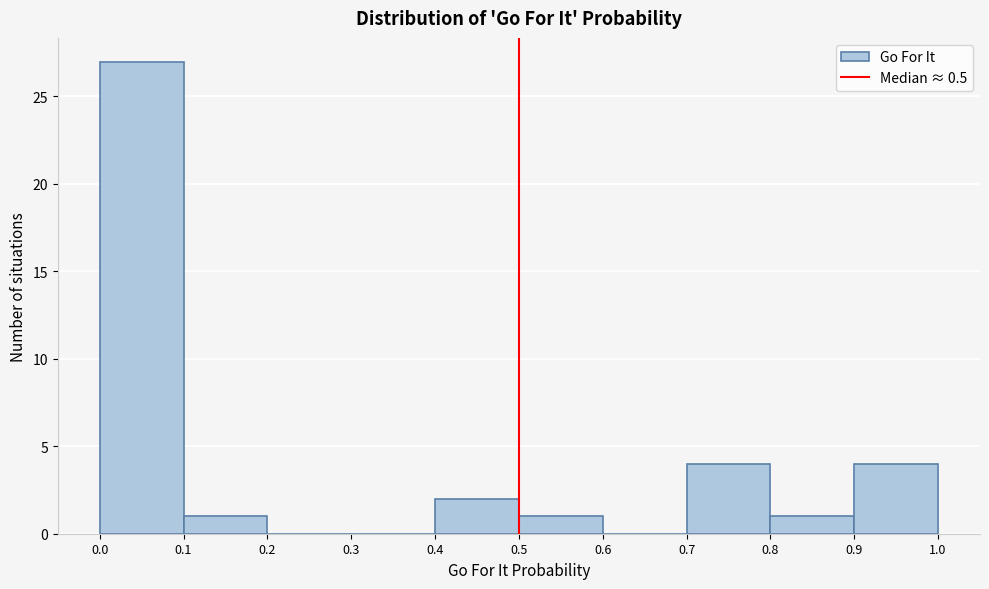

How tall is the bar that spans 0.4 to 0.5 on the x-axis? The values are not printed on the chart, so give them approximately, as read against the axis.

2